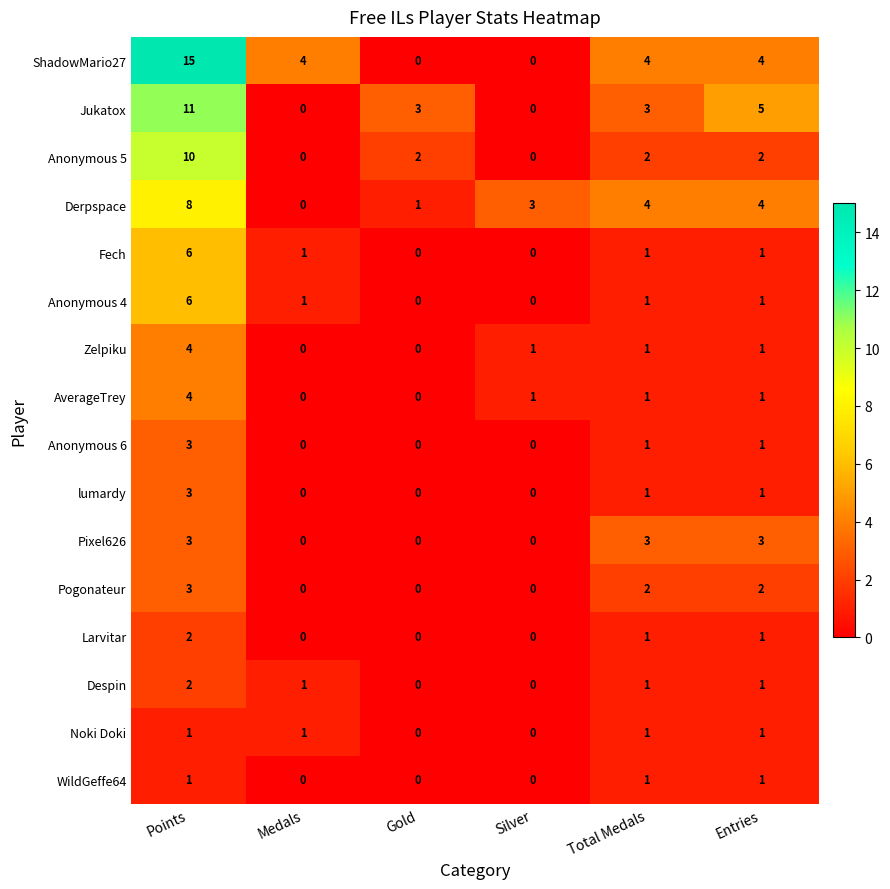

What is the difference between the Jukatox values at Entries and Silver?

5